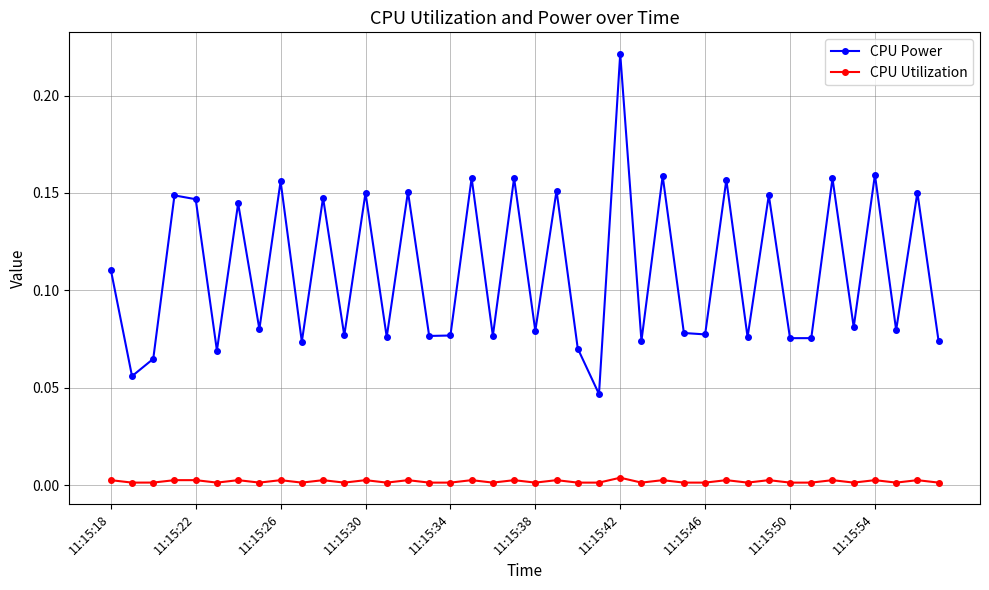

Which series has the widest spread of values?

CPU Power